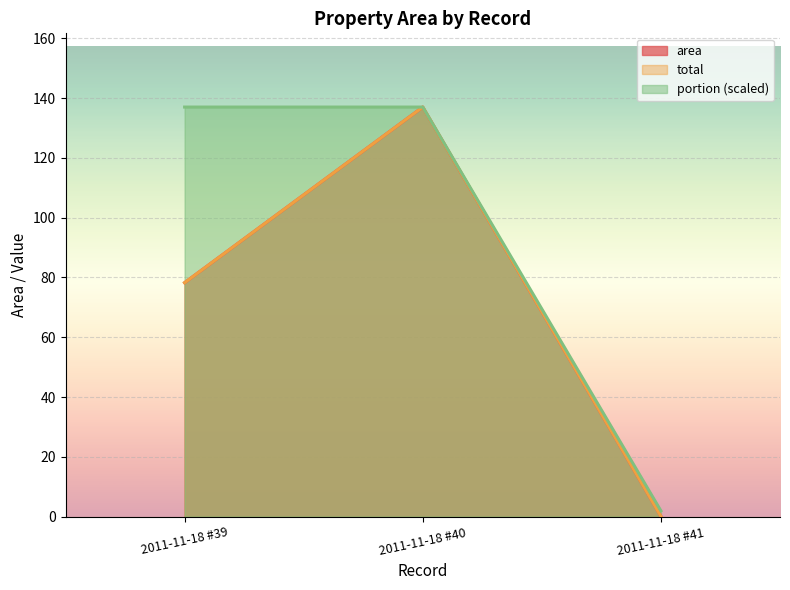

Rank the series at 2011-11-18 #41 from highest to lowest value.

portion, area, total